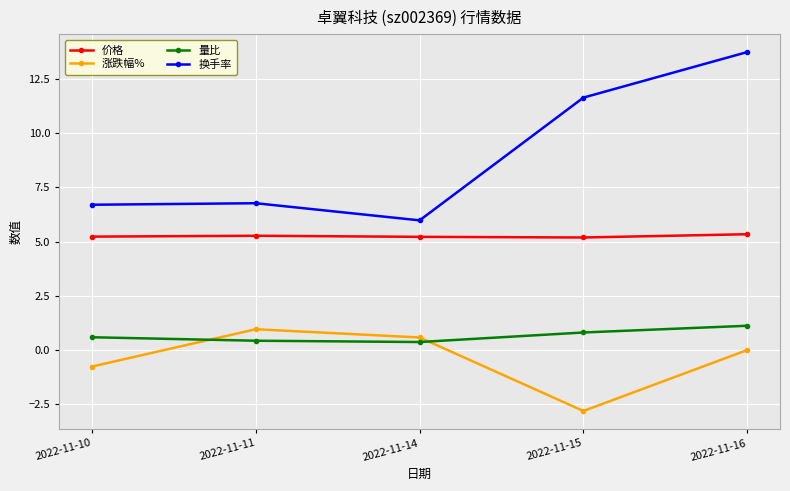

At 2022-11-16, list the series in order from largest to smallest.

换手率, 价格, 量比, 涨跌幅%